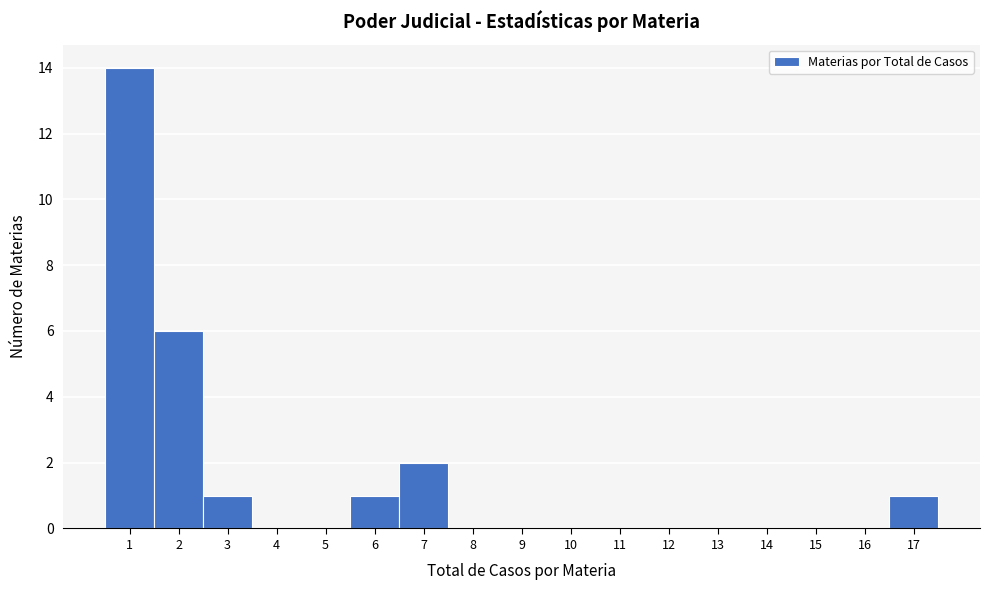

Which range on the x-axis has the tallest bar?

0.5 to 1.5